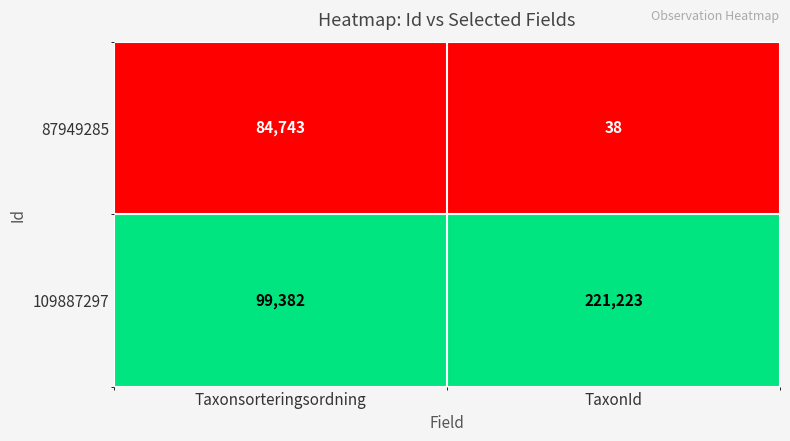

List the series in order of their overall mean, highest first.

109887297, 87949285